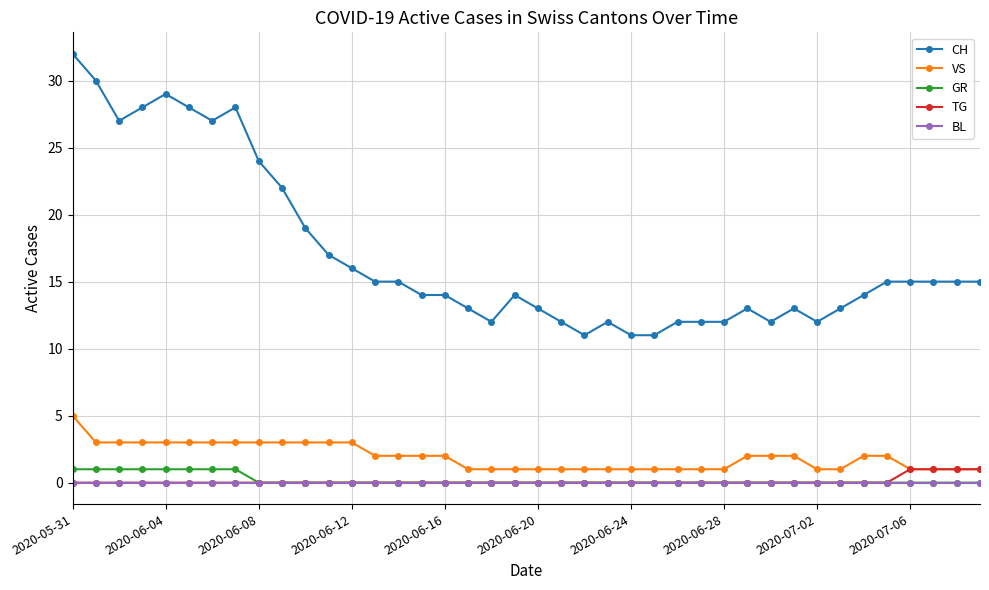

True or false: BL and CH intersect in this chart.

False